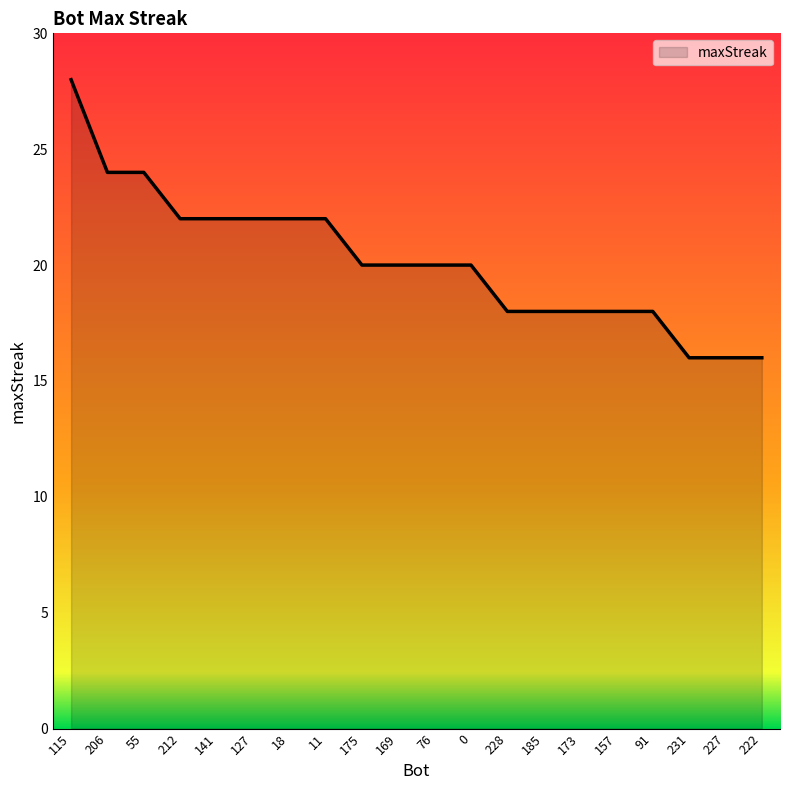

Which label corresponds to the largest value in the chart?

115